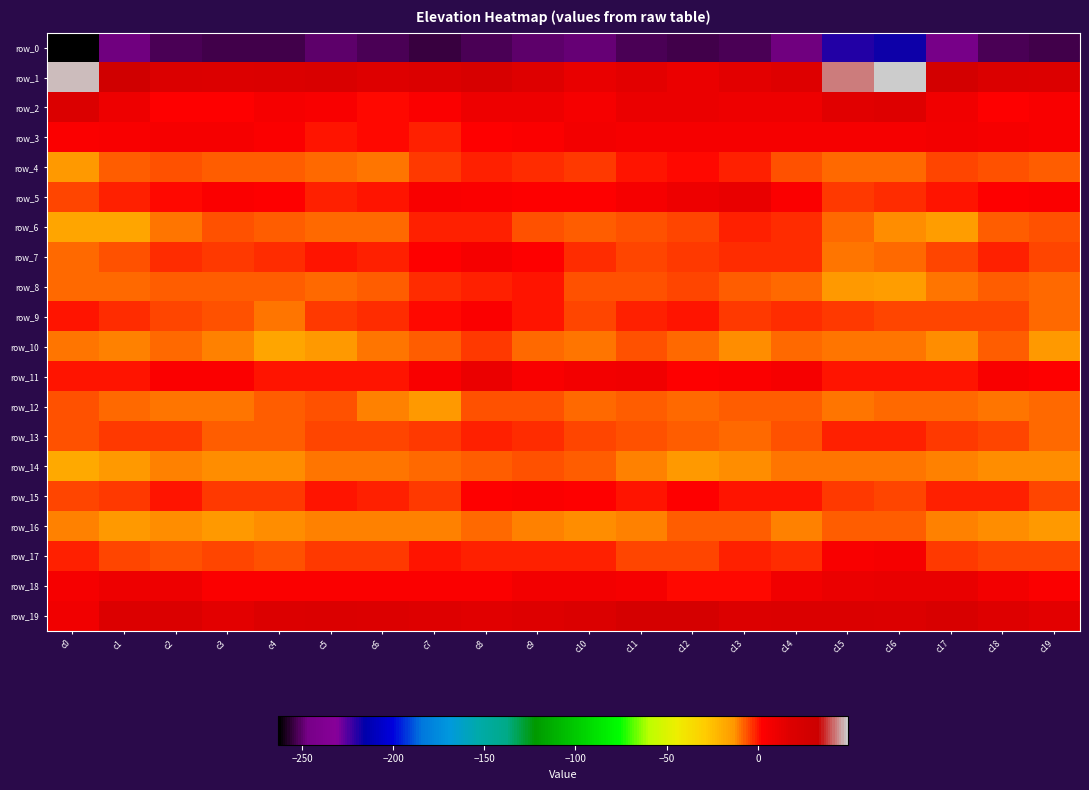

Reading left to right, what are all the values shown in this chart?

row_0: c0=-262.9	c1=-247.4	c2=-252.7	c3=-253.9	c4=-253.6	c5=-250.4	c6=-253.0	c7=-255.0	c8=-252.6	c9=-249.6	c10=-248.9	c11=-252.1	c12=-254.4	c13=-252.2	c14=-247.6	c15=-219.4	c16=-217.8	c17=-246.8	c18=-252.9	c19=-254.3
row_1: c0=47.3	c1=29.2	c2=20.2	c3=18.0	c4=19.7	c5=20.8	c6=17.5	c7=19.7	c8=23.0	c9=17.4	c10=12.1	c11=15.3	c12=11.5	c13=14.2	c14=17.2	c15=42.8	c16=49.5	c17=27.6	c18=19.2	c19=18.2
row_2: c0=20.0	c1=10.3	c2=2.7	c3=3.0	c4=6.8	c5=4.8	c6=1.5	c7=3.5	c8=10.3	c9=9.7	c10=5.7	c11=11.3	c12=11.0	c13=10.4	c14=9.9	c15=16.0	c16=17.5	c17=8.6	c18=2.2	c19=4.4
row_3: c0=3.2	c1=5.5	c2=6.6	c3=5.9	c4=3.9	c5=0.4	c6=1.3	c7=-0.6	c8=3.1	c9=3.7	c10=7.1	c11=6.6	c12=6.7	c13=6.4	c14=6.2	c15=6.0	c16=5.7	c17=7.5	c18=6.7	c19=5.1
row_4: c0=-13.1	c1=-6.9	c2=-5.6	c3=-7.0	c4=-7.8	c5=-8.4	c6=-10.2	c7=-3.8	c8=-1.3	c9=-2.7	c10=-3.7	c11=-0.3	c12=1.5	c13=-1.1	c14=-6.2	c15=-8.7	c16=-8.3	c17=-4.4	c18=-6.1	c19=-7.8
row_5: c0=-5.3	c1=-1.5	c2=1.5	c3=3.9	c4=3.0	c5=-1.4	c6=0.4	c7=5.6	c8=3.3	c9=2.0	c10=2.8	c11=5.9	c12=10.2	c13=12.6	c14=3.5	c15=-3.7	c16=-2.2	c17=0.5	c18=2.5	c19=4.1
row_6: c0=-16.4	c1=-16.8	c2=-9.1	c3=-6.3	c4=-7.4	c5=-8.4	c6=-7.9	c7=-1.4	c8=-1.1	c9=-6.1	c10=-7.6	c11=-6.1	c12=-4.5	c13=-0.6	c14=-2.1	c15=-8.4	c16=-11.6	c17=-14.3	c18=-7.0	c19=-6.4
row_7: c0=-7.8	c1=-5.6	c2=-1.8	c3=-3.4	c4=-2.8	c5=-0.4	c6=-0.7	c7=2.2	c8=5.7	c9=2.2	c10=-2.4	c11=-5.2	c12=-3.8	c13=-2.2	c14=-2.5	c15=-9.4	c16=-8.8	c17=-4.8	c18=-1.6	c19=-4.2
row_8: c0=-8.9	c1=-8.0	c2=-6.7	c3=-7.8	c4=-6.7	c5=-8.8	c6=-7.5	c7=-2.6	c8=-1.2	c9=0.4	c10=-5.8	c11=-6.2	c12=-5.1	c13=-7.8	c14=-8.3	c15=-13.1	c16=-14.1	c17=-9.1	c18=-6.7	c19=-8.1
row_9: c0=0.1	c1=-2.8	c2=-4.4	c3=-6.4	c4=-9.8	c5=-3.8	c6=-1.9	c7=1.1	c8=3.3	c9=0.6	c10=-4.5	c11=-0.8	c12=-0.5	c13=-3.1	c14=-2.0	c15=-3.6	c16=-4.2	c17=-5.3	c18=-4.4	c19=-8.7
row_10: c0=-10.0	c1=-11.4	c2=-8.4	c3=-10.4	c4=-17.4	c5=-13.6	c6=-10.1	c7=-6.8	c8=-3.3	c9=-8.3	c10=-9.7	c11=-6.3	c12=-8.4	c13=-11.8	c14=-8.8	c15=-9.1	c16=-9.5	c17=-11.5	c18=-7.6	c19=-13.9
row_11: c0=-0.5	c1=-0.2	c2=3.6	c3=4.0	c4=0.4	c5=-0.2	c6=0.3	c7=5.0	c8=10.5	c9=5.2	c10=6.8	c11=9.0	c12=2.9	c13=3.2	c14=5.8	c15=0.6	c16=-0.3	c17=0.5	c18=4.4	c19=2.9
row_12: c0=-6.1	c1=-8.1	c2=-9.5	c3=-9.7	c4=-7.3	c5=-5.9	c6=-10.4	c7=-13.5	c8=-6.6	c9=-5.6	c10=-8.1	c11=-7.3	c12=-8.7	c13=-7.8	c14=-6.8	c15=-9.4	c16=-7.9	c17=-8.8	c18=-10.1	c19=-8.9
row_13: c0=-6.0	c1=-4.1	c2=-3.1	c3=-6.6	c4=-7.7	c5=-4.5	c6=-4.6	c7=-3.2	c8=-0.5	c9=-2.9	c10=-4.9	c11=-6.4	c12=-6.9	c13=-8.1	c14=-5.5	c15=-0.5	c16=-0.6	c17=-3.2	c18=-4.4	c19=-7.9
row_14: c0=-18.1	c1=-12.9	c2=-11.0	c3=-11.9	c4=-12.3	c5=-9.8	c6=-9.1	c7=-8.1	c8=-7.0	c9=-6.2	c10=-6.9	c11=-10.4	c12=-13.0	c13=-12.6	c14=-10.0	c15=-10.1	c16=-10.2	c17=-11.2	c18=-11.5	c19=-12.3
row_15: c0=-5.4	c1=-4.1	c2=0.0	c3=-3.4	c4=-4.1	c5=-0.1	c6=-1.3	c7=-3.1	c8=2.2	c9=4.3	c10=2.5	c11=0.4	c12=1.9	c13=0.2	c14=-0.4	c15=-3.9	c16=-4.8	c17=-1.5	c18=-0.8	c19=-4.5
row_16: c0=-10.5	c1=-13.4	c2=-11.6	c3=-13.6	c4=-12.5	c5=-10.7	c6=-11.3	c7=-10.5	c8=-8.8	c9=-10.6	c10=-12.3	c11=-11.2	c12=-7.1	c13=-7.4	c14=-11.1	c15=-6.7	c16=-7.2	c17=-10.9	c18=-12.4	c19=-13.4
row_17: c0=-1.3	c1=-4.8	c2=-5.7	c3=-4.5	c4=-5.6	c5=-4.1	c6=-3.6	c7=-0.3	c8=-1.5	c9=-0.7	c10=-1.2	c11=-4.2	c12=-4.7	c13=-1.1	c14=-2.6	c15=5.4	c16=5.7	c17=-3.2	c18=-5.4	c19=-4.6
row_18: c0=6.4	c1=10.2	c2=9.5	c3=3.6	c4=4.0	c5=3.6	c6=3.6	c7=4.1	c8=4.1	c9=6.9	c10=7.2	c11=5.7	c12=1.7	c13=1.5	c14=8.9	c15=11.0	c16=12.1	c17=12.8	c18=6.9	c19=3.3
row_19: c0=8.5	c1=18.9	c2=19.6	c3=14.2	c4=17.9	c5=19.6	c6=18.4	c7=17.4	c8=15.9	c9=17.4	c10=19.3	c11=24.6	c12=24.8	c13=18.2	c14=19.6	c15=20.2	c16=18.9	c17=22.1	c18=17.1	c19=14.8